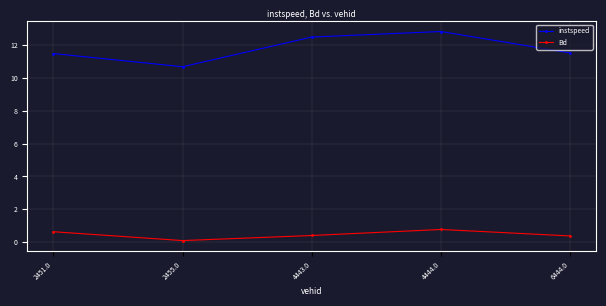

At which category does instspeed reach its first local peak?

4444.0